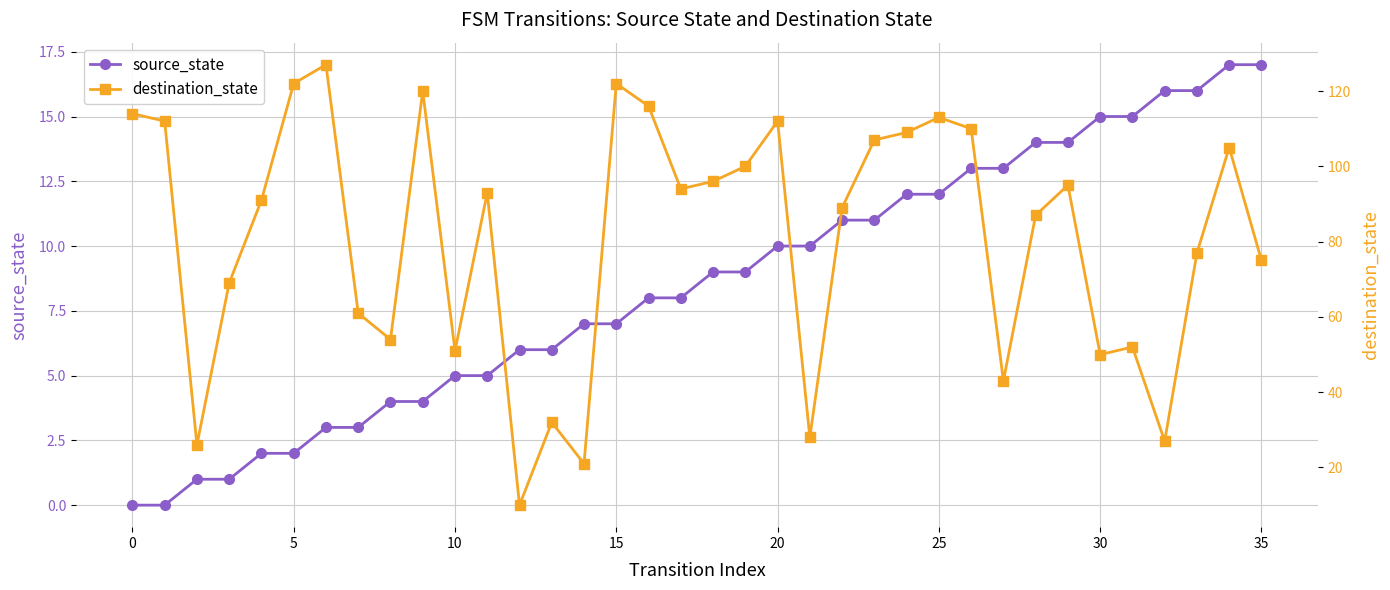

What is the difference between the maximum and minimum values in the source_state series?

17